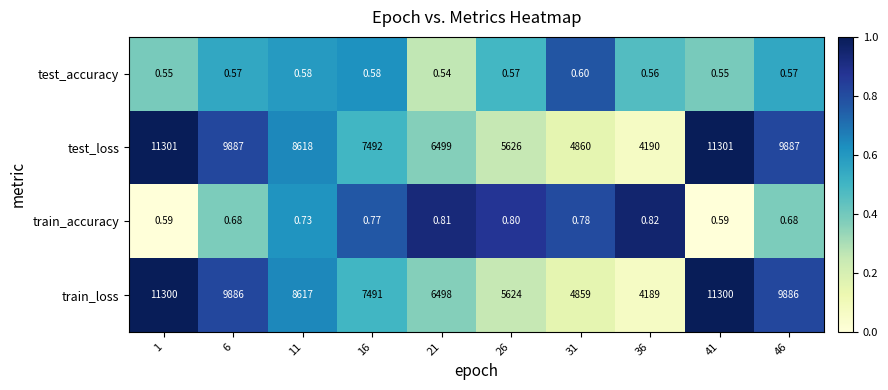

Rank the series by their maximum value, from highest to lowest.

test_loss, train_loss, train_accuracy, test_accuracy